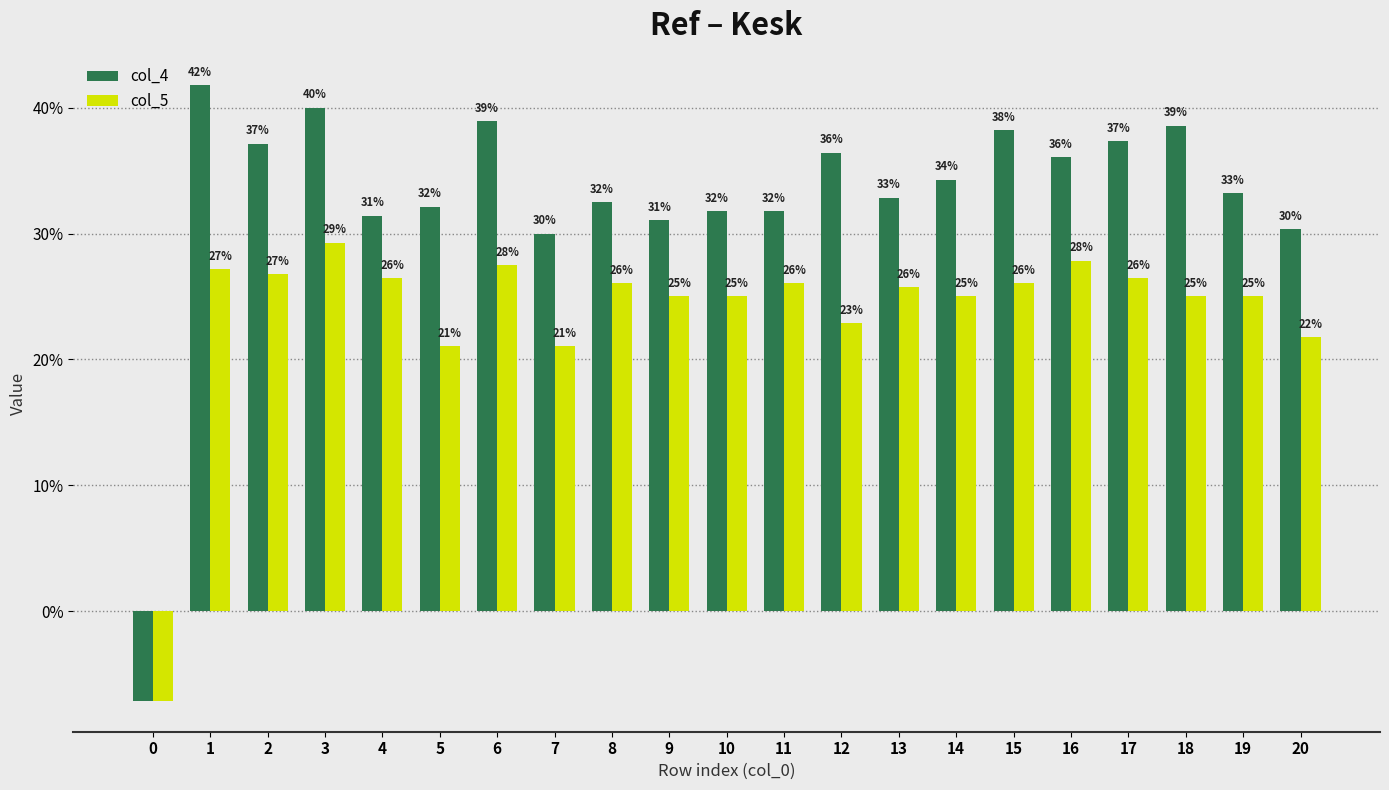

What is the sum of the col_5 values at 0 and 9?

0.2